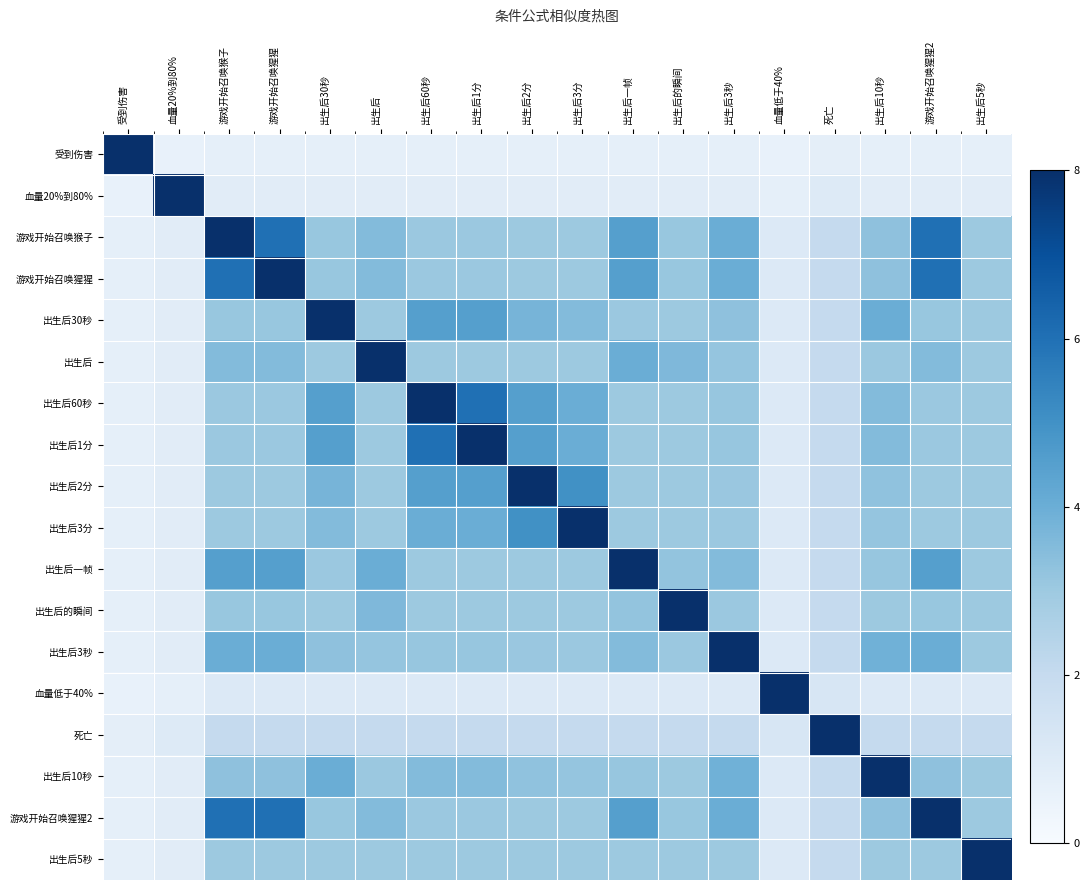

Which category has the lowest value across all series?

血量20%到80%